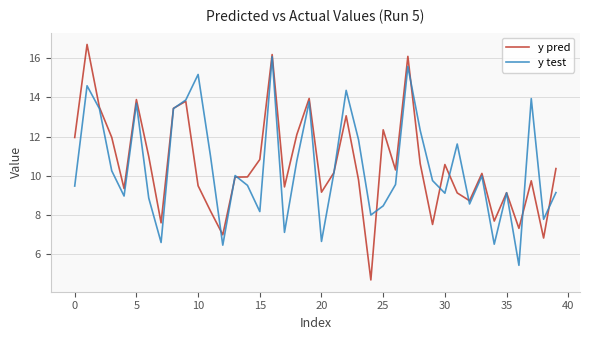

What is the minimum value shown in the chart?

4.7